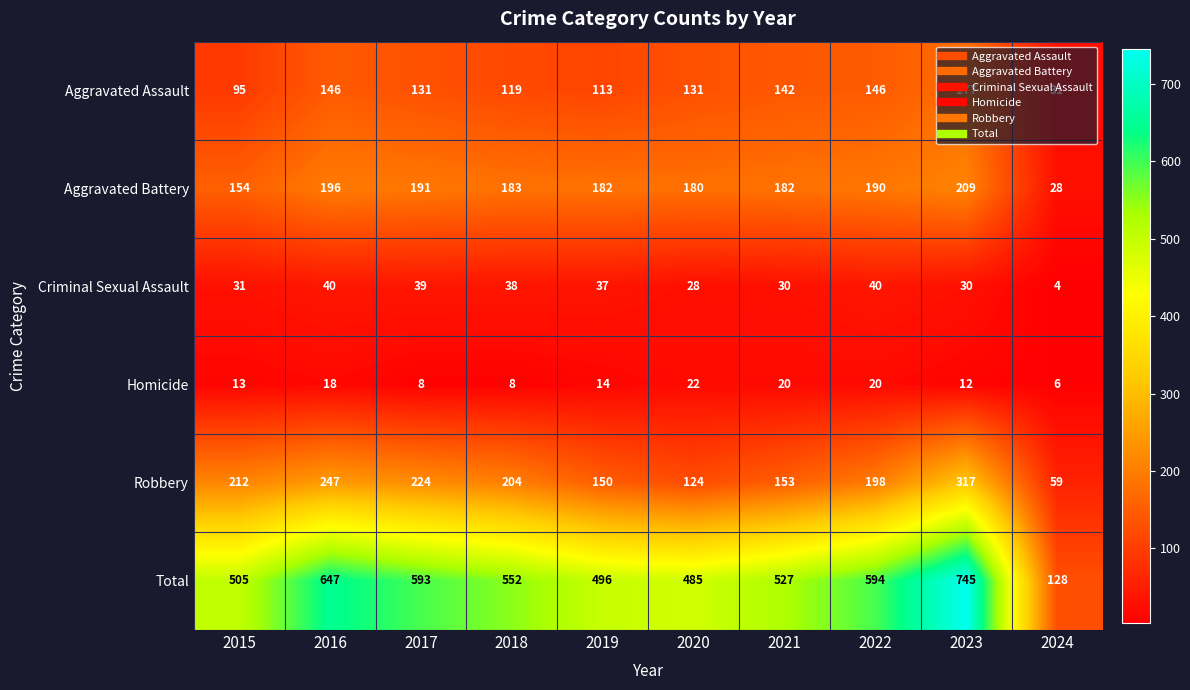

Rank the series at 2021 from highest to lowest value.

Total, Aggravated Battery, Robbery, Aggravated Assault, Criminal Sexual Assault, Homicide